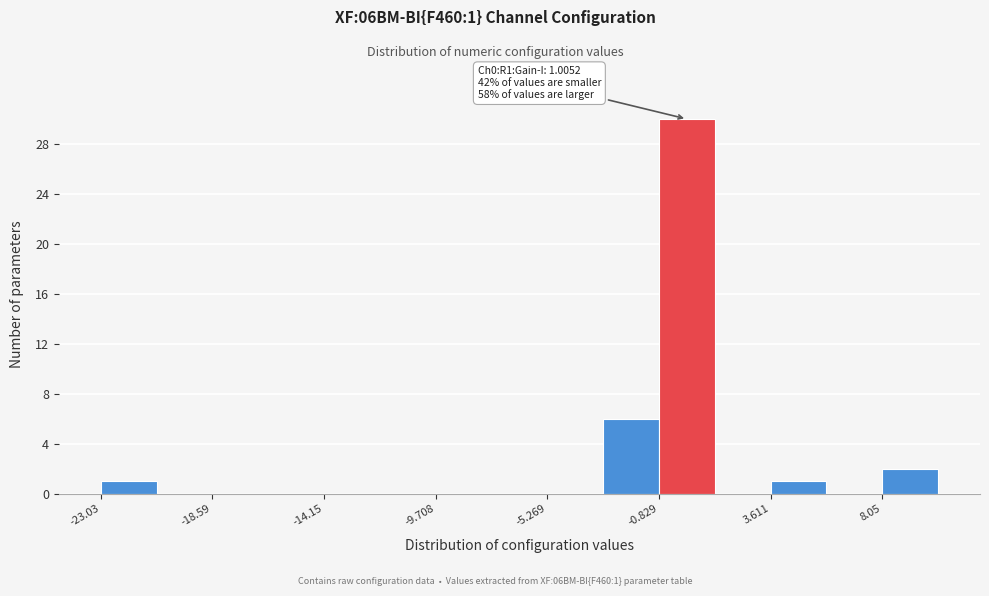

Which range on the x-axis has the tallest bar?

-1.0 to 1.5